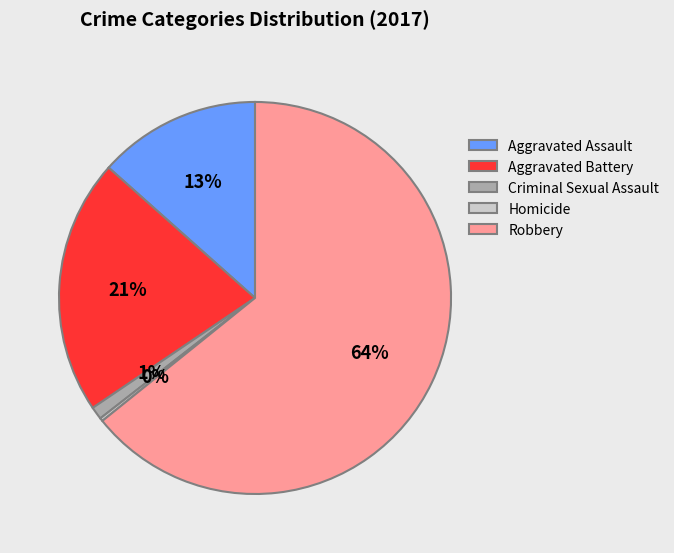

Combined, do Aggravated Assault and Aggravated Battery account for over 50%?

No